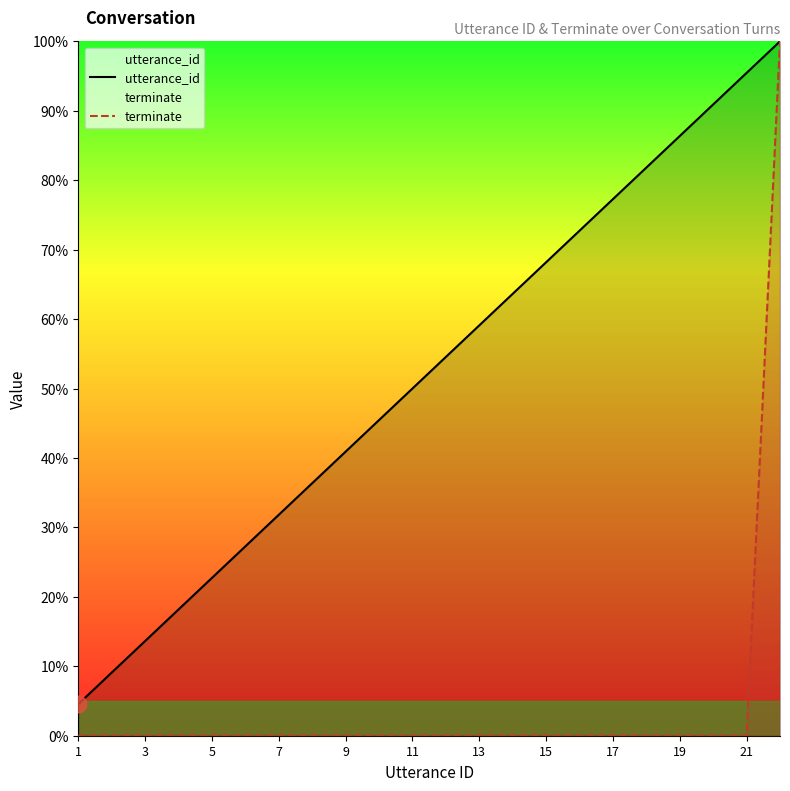

True or false: terminate and utterance_id intersect in this chart.

False